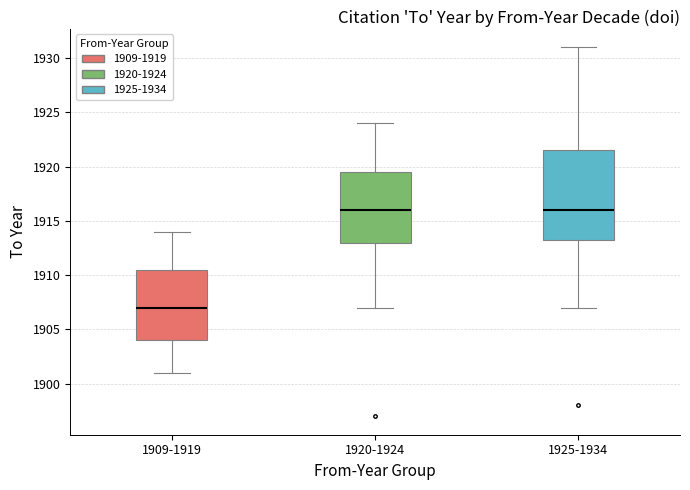

Comparing the boxes themselves (not the whiskers), which one is the tallest?

1925-1934